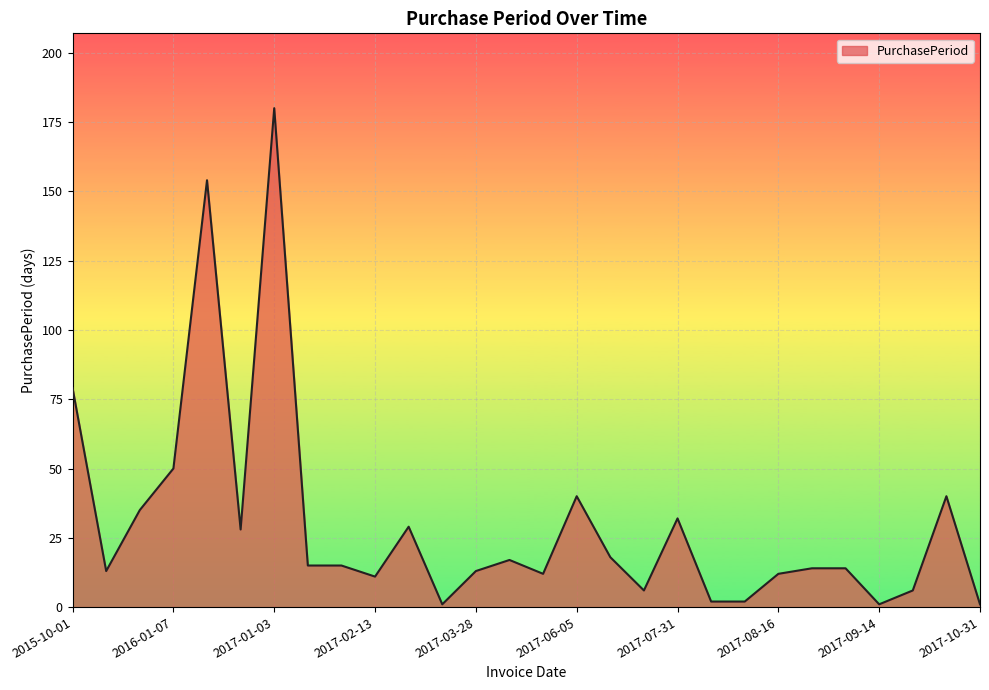

What is the sum of all values?

840